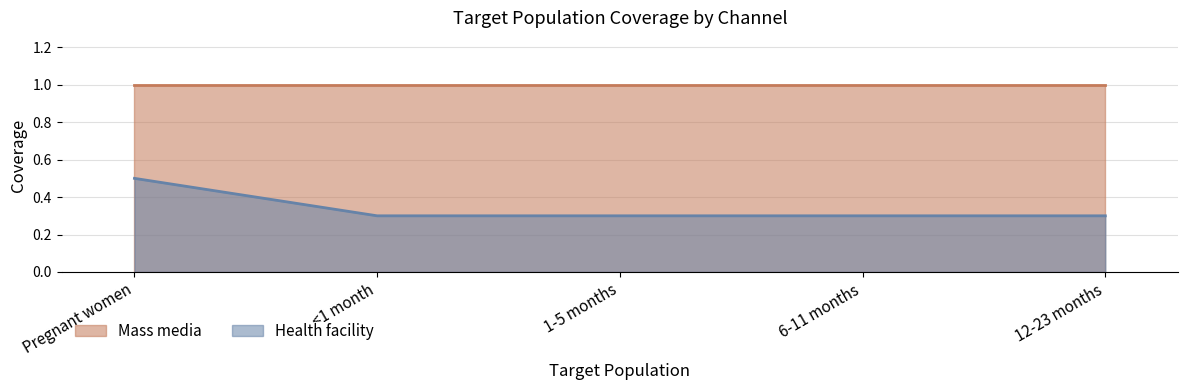

Between 1-5 months and <1 month, which is larger?

1-5 months